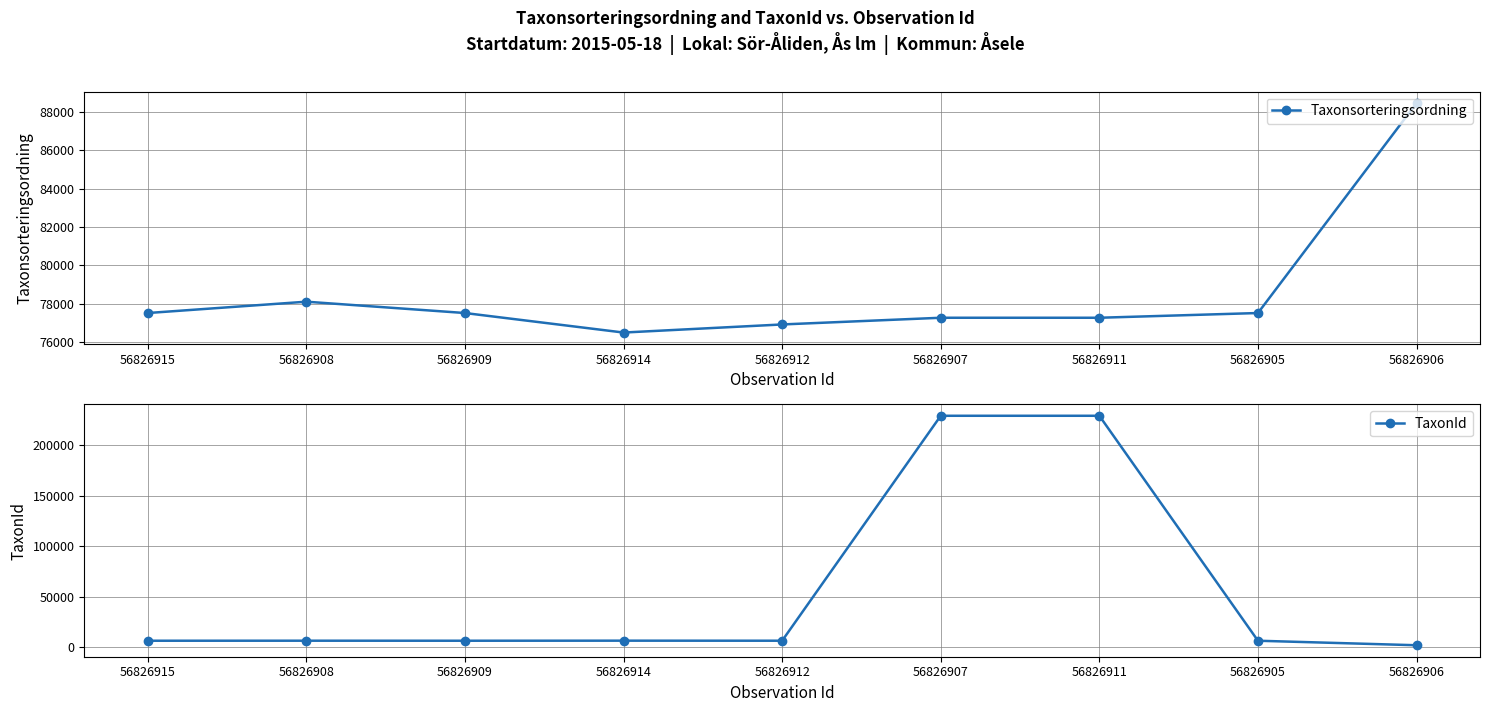

How many intersections are there between TaxonId and Taxonsorteringsordning?

2